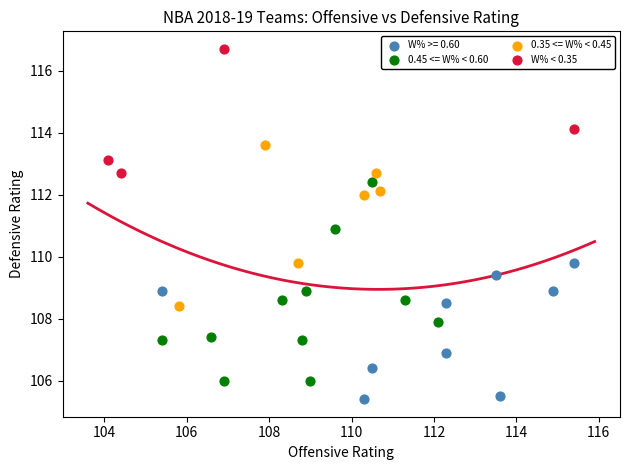

What are all the series names shown in the legend?

W% >= 0.60, 0.45 <= W% < 0.60, 0.35 <= W% < 0.45, W% < 0.35